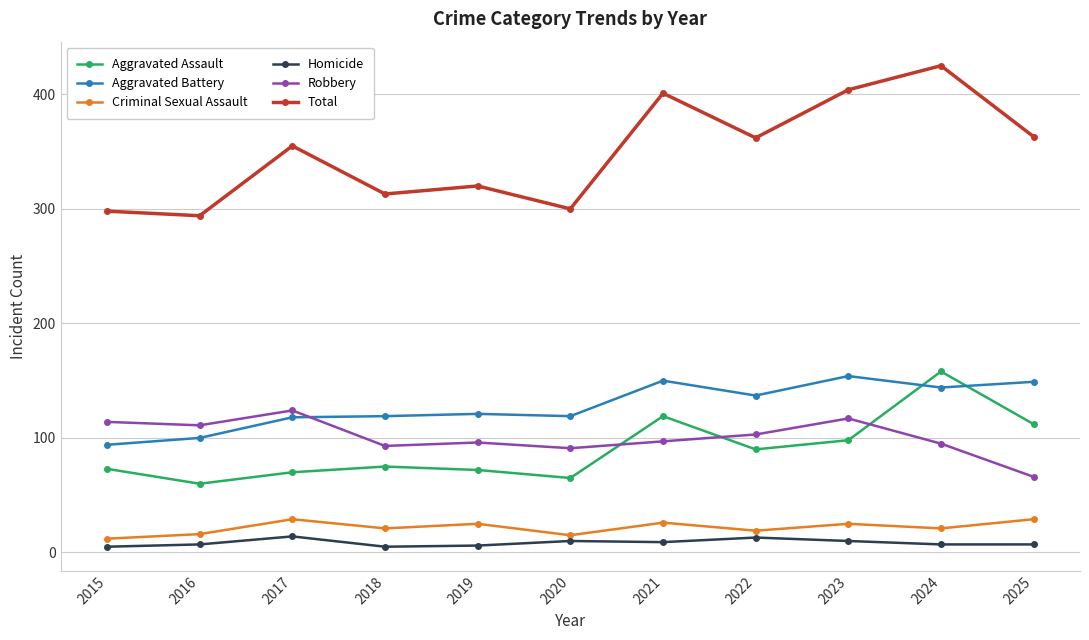

What is the difference between the highest and lowest values at 2020?

290